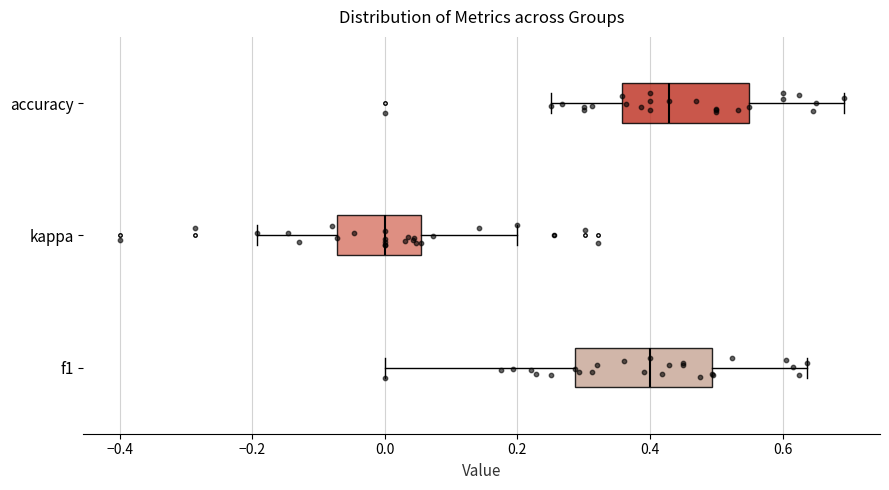

Reading bottom to top, transcribe this box plot: for each box, give where its median line is, the range the box spans, and where its two whiskers end, as read against the x-axis. The values are not printed on the chart, so give them approximately, as read against the axis.

f1: median 0.40, box 0.28 to 0.50, whiskers 0.00 to 0.64
kappa: median 0.00, box -0.08 to 0.06, whiskers -0.20 to 0.20
accuracy: median 0.42, box 0.36 to 0.56, whiskers 0.26 to 0.70